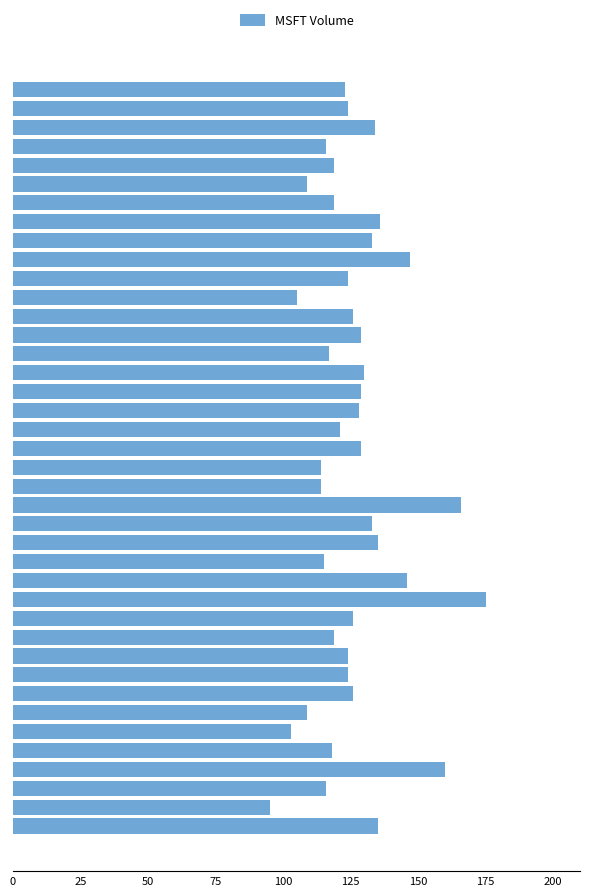

What is the greatest value displayed?

175